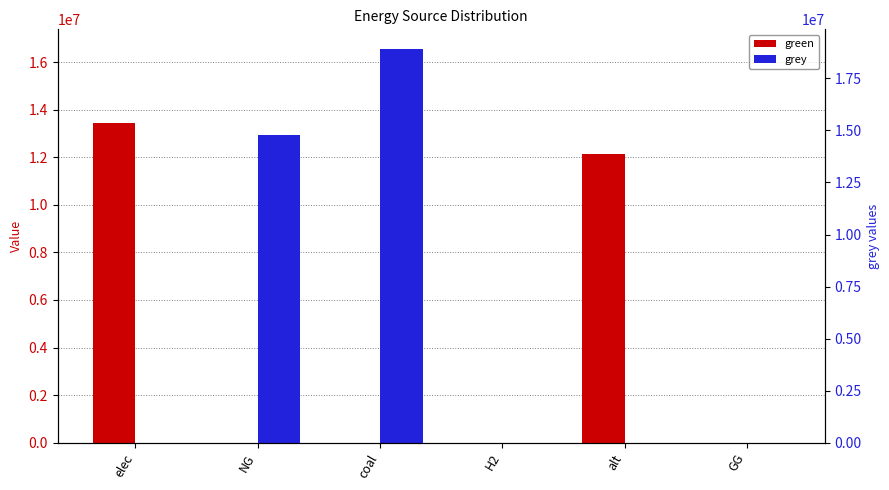

True or false: grey has a value of 9193135.7 at coal.

False